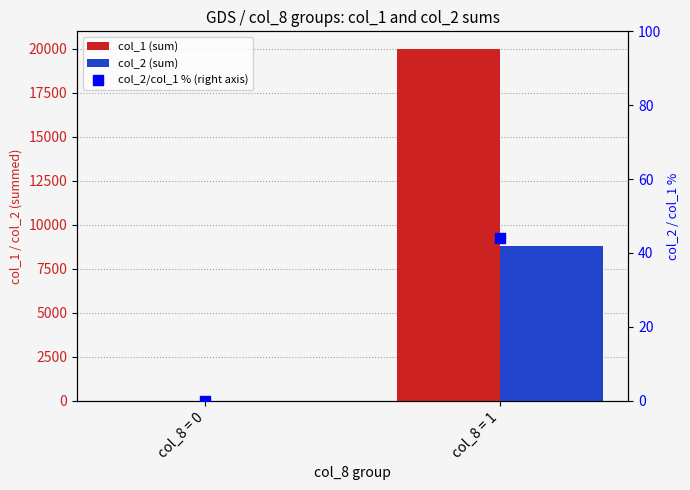

Is the value of col_2/col_1 % (right axis) at col_8 = 0 greater than the value of col_2 (sum) at col_8 = 0?

No